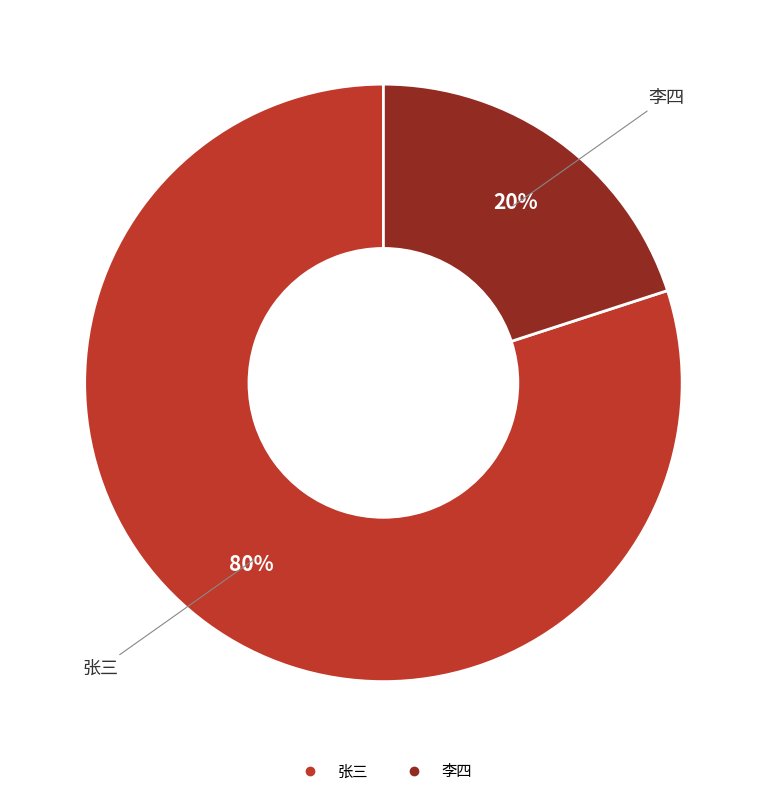

Is it true that 张三 is 80% of the pie?

True